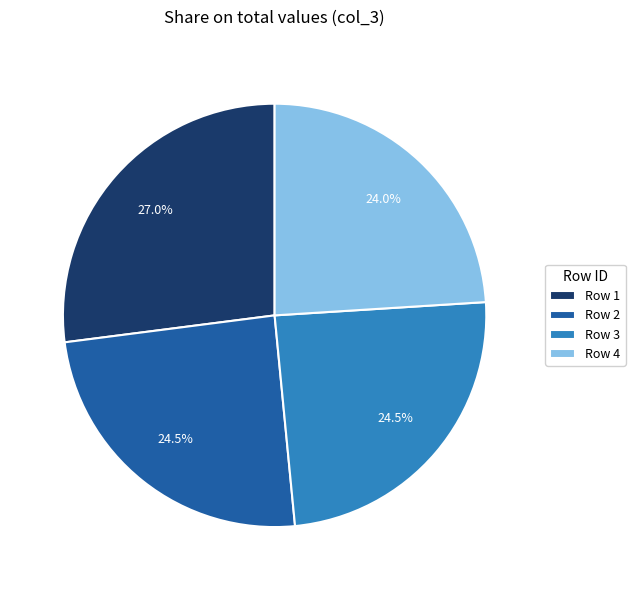

Which has a higher value, Row 4 or Row 2?

Row 2